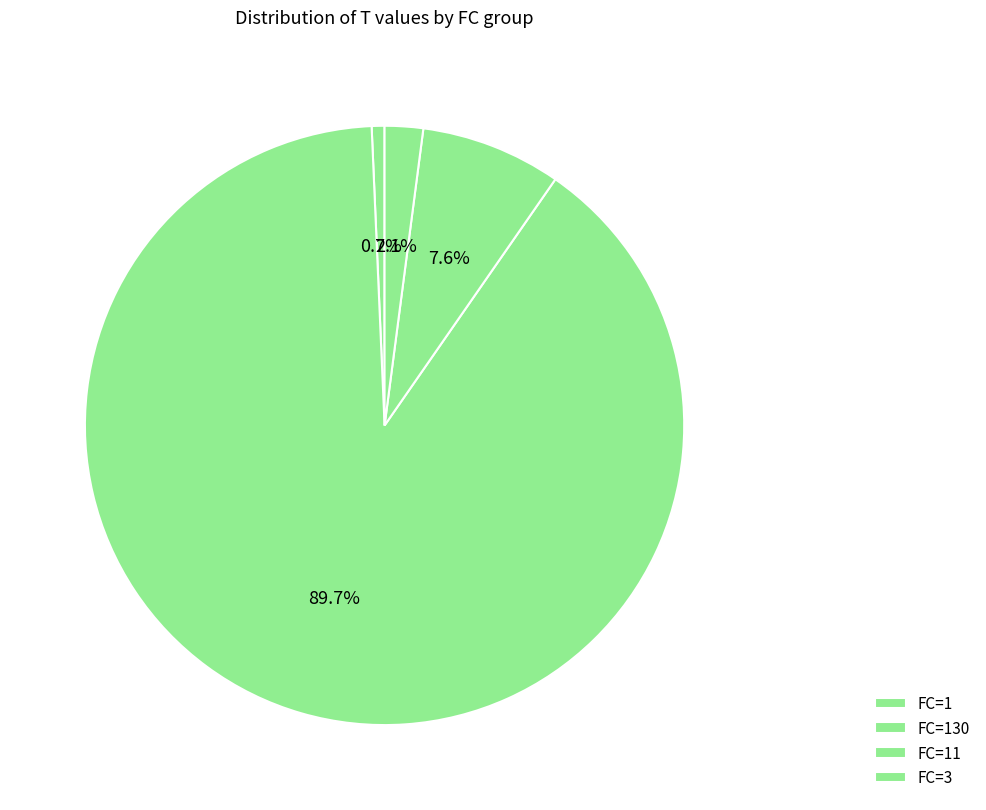

Which has a higher value, FC=11 or FC=130?

FC=130